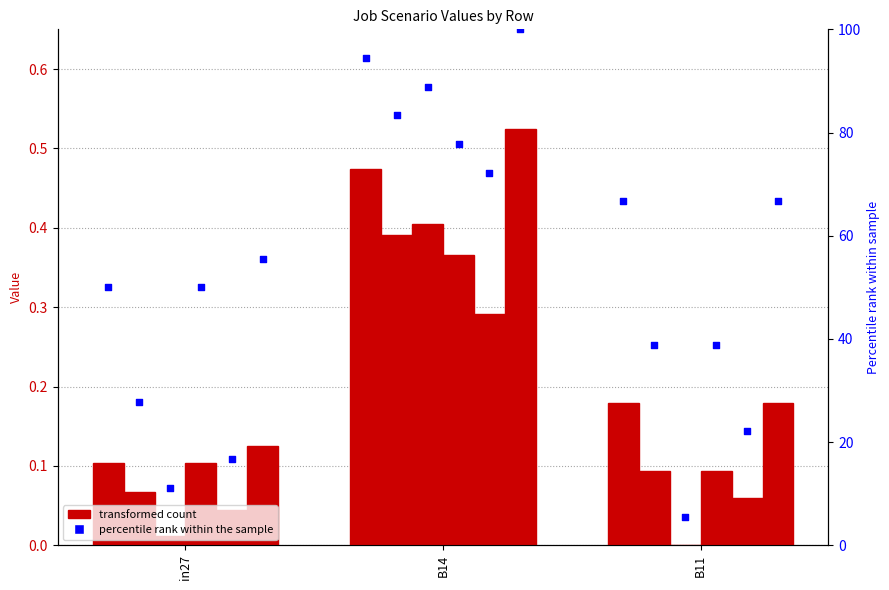

At which category is the sum across all series the highest?

B14